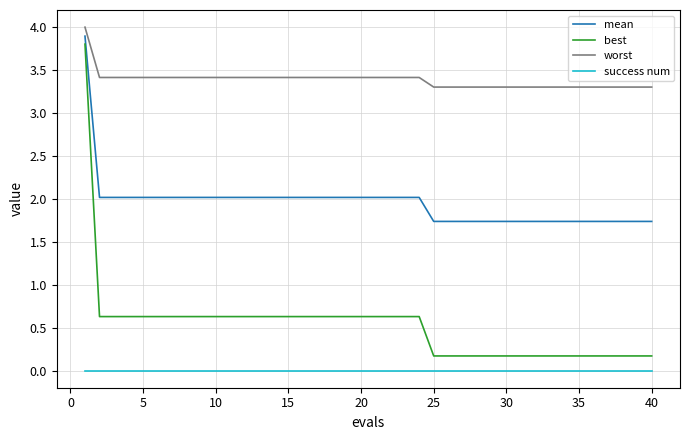

What is the difference between the maximum and minimum values in the best series?

3.6